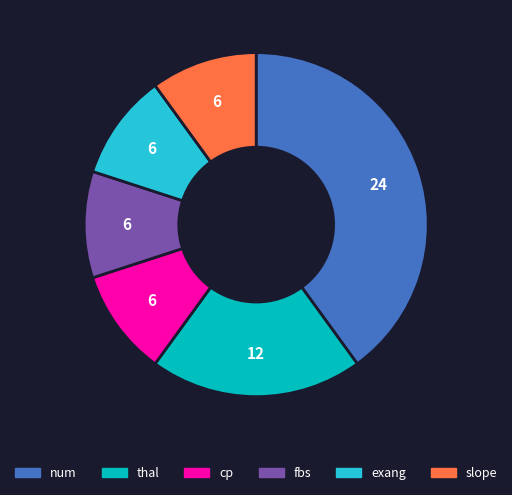

Between thal and cp, which is larger?

thal